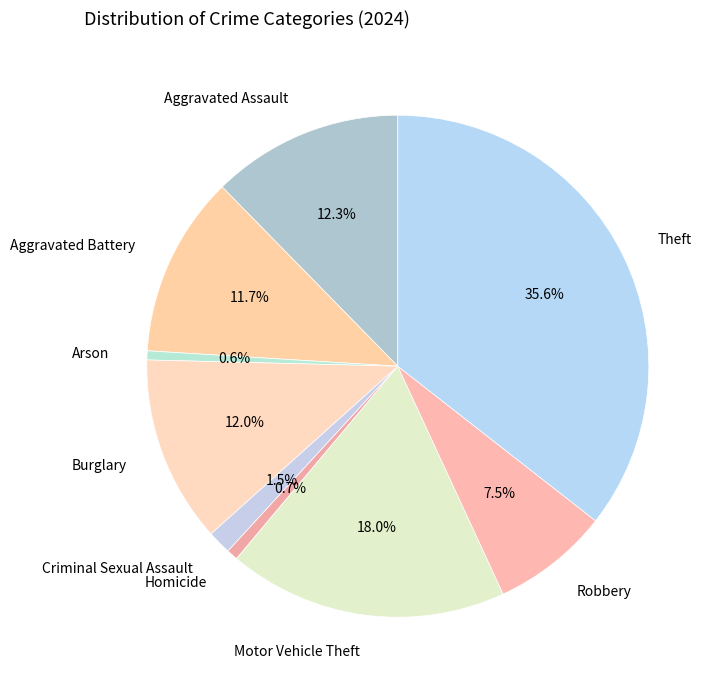

How many segments does this pie chart have?

9